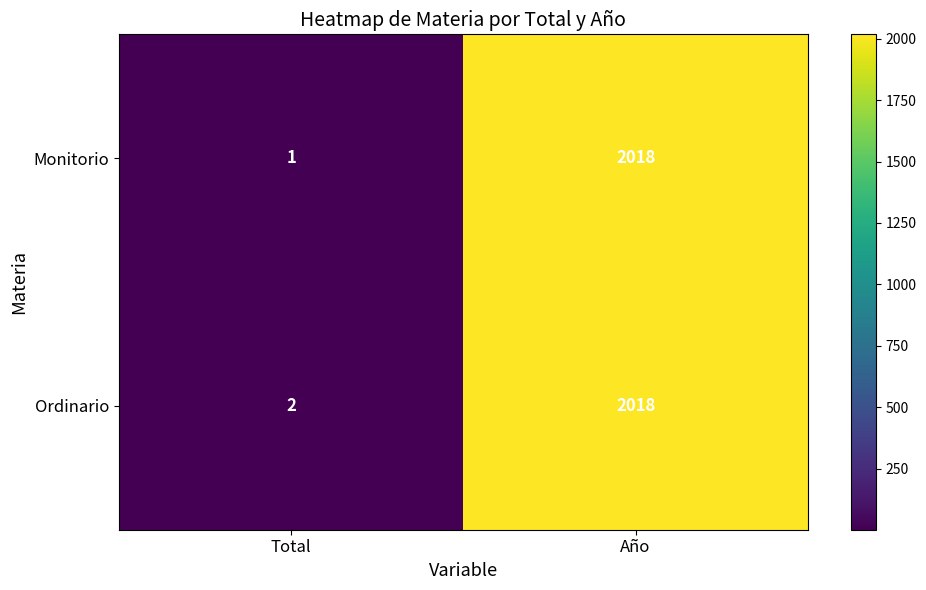

The value of Ordinario at Año is 2018. True or false?

True